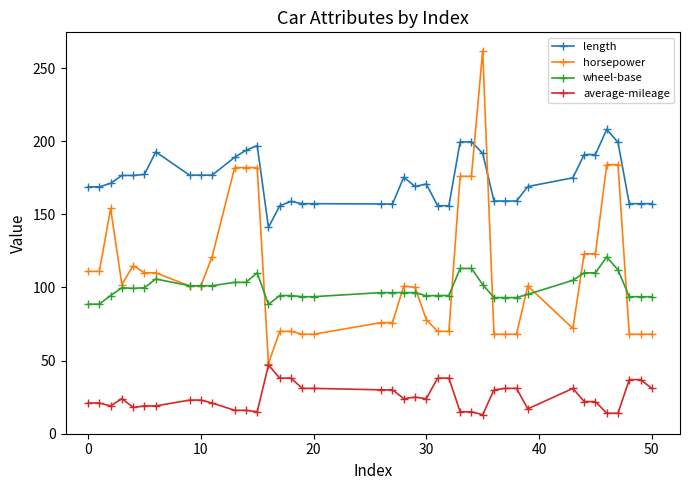

True or false: average-mileage and wheel-base intersect in this chart.

False